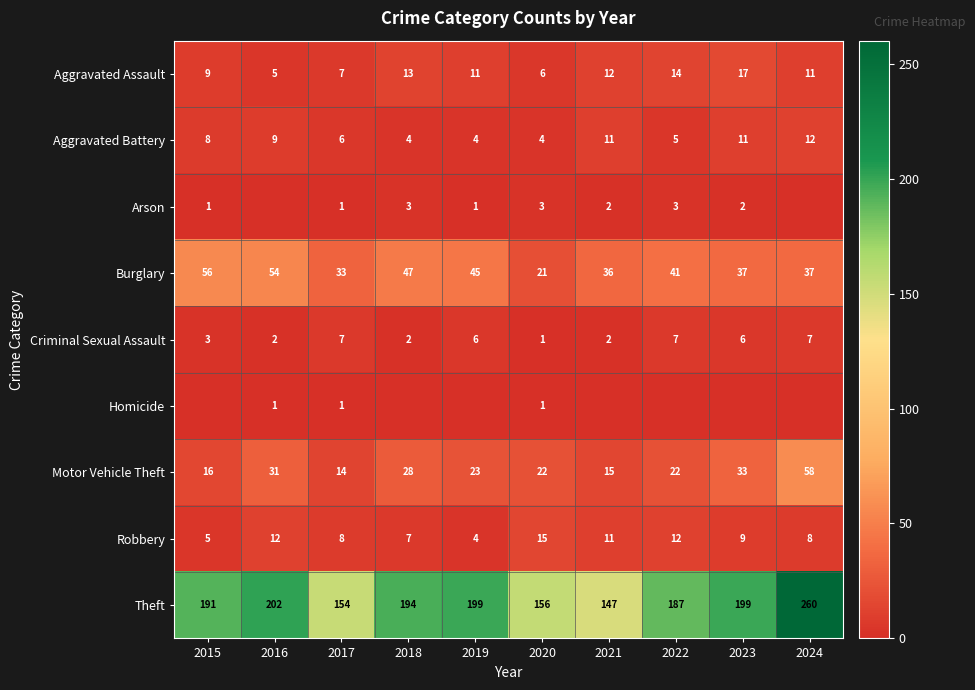

Which category has the highest value in the Aggravated Battery series?

2024